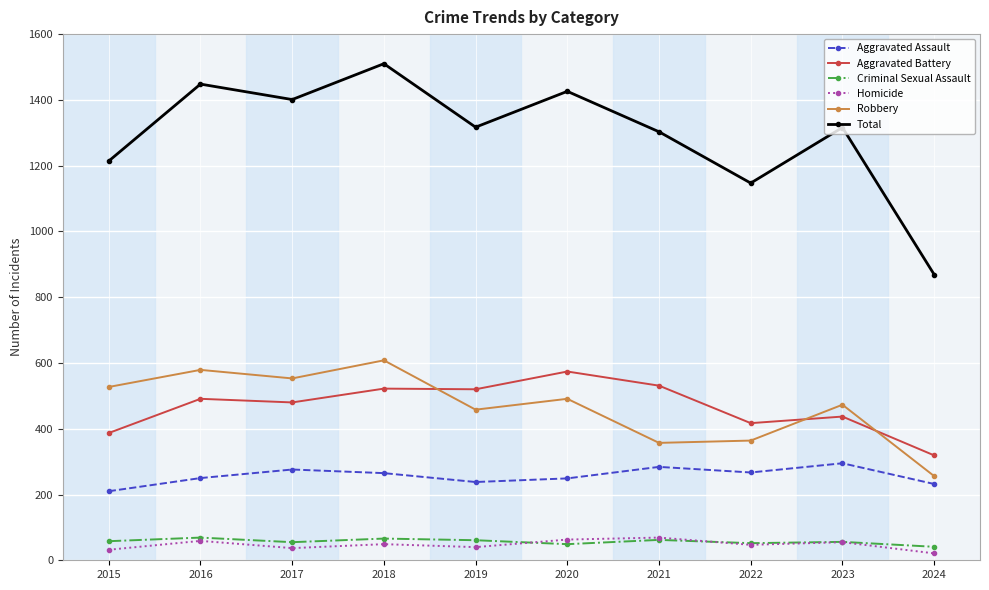

What is the sum of all Criminal Sexual Assault values?

569